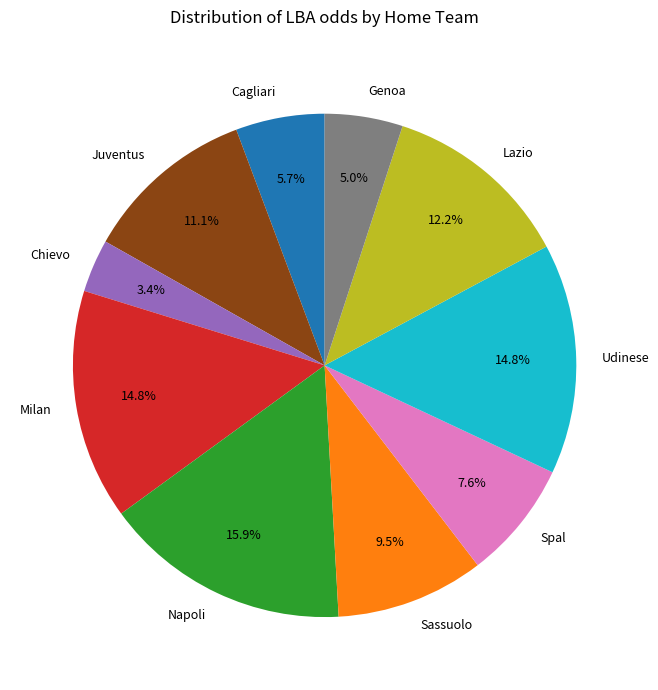

How many slices are in this pie chart?

10